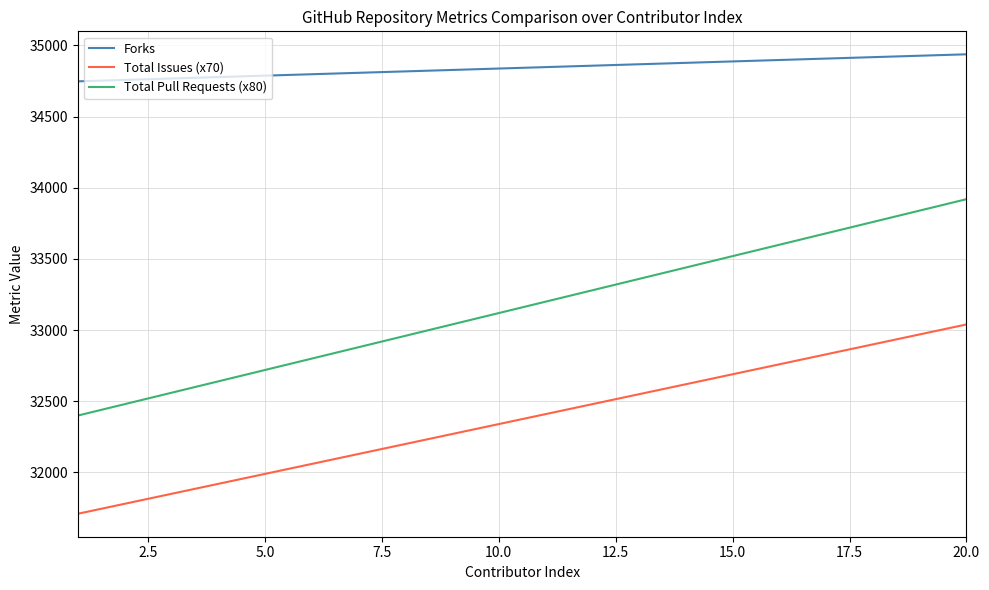

Which series has the largest total across all categories?

Forks